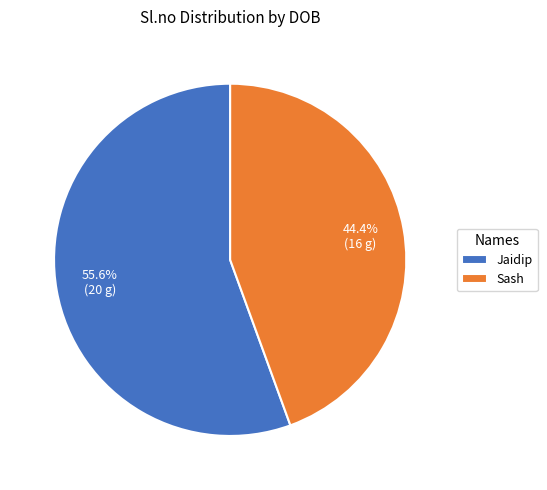

Combined, what portion of the pie is Sash and Jaidip?

100.0%